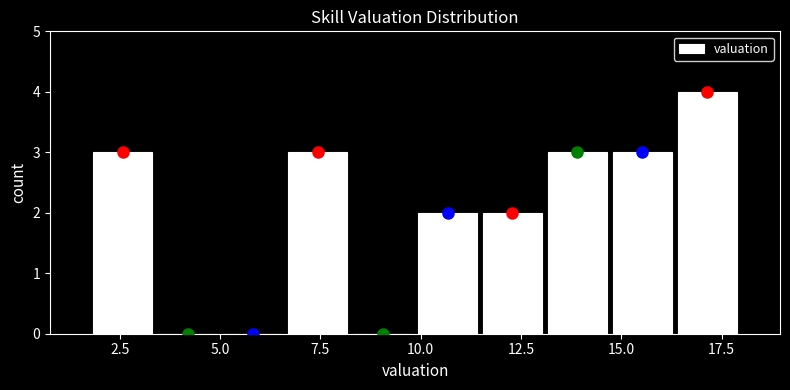

Read against the x-axis, roughly where is the centre of the tallest bar?

17.0